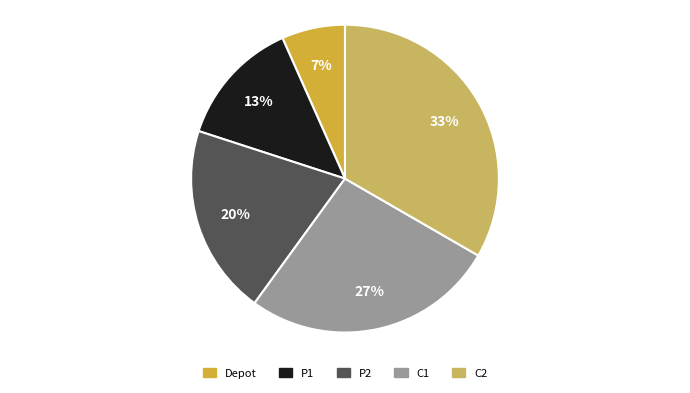

Rank the categories by value from lowest to highest.

Depot, P1, P2, C1, C2